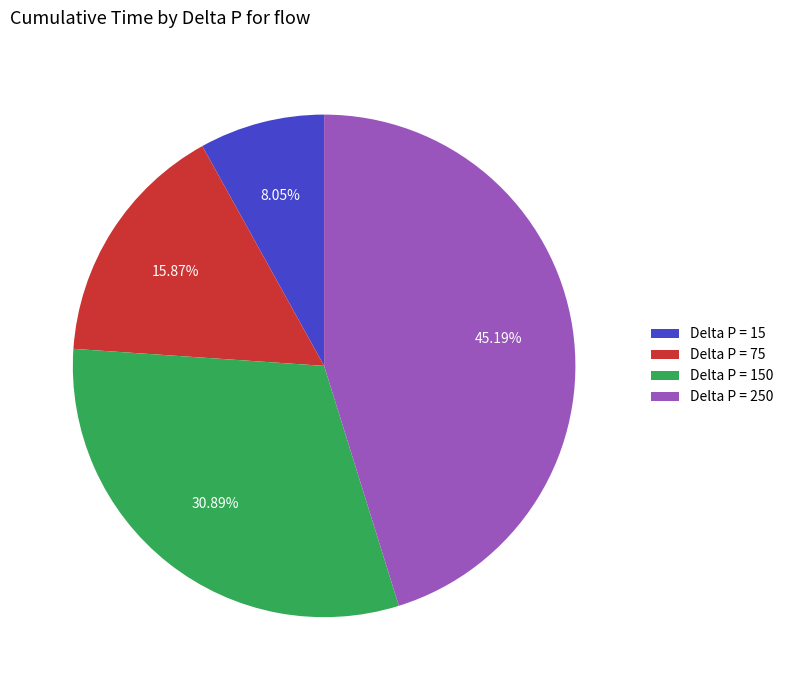

Rank the categories by value from highest to lowest.

Delta P = 250, Delta P = 150, Delta P = 75, Delta P = 15